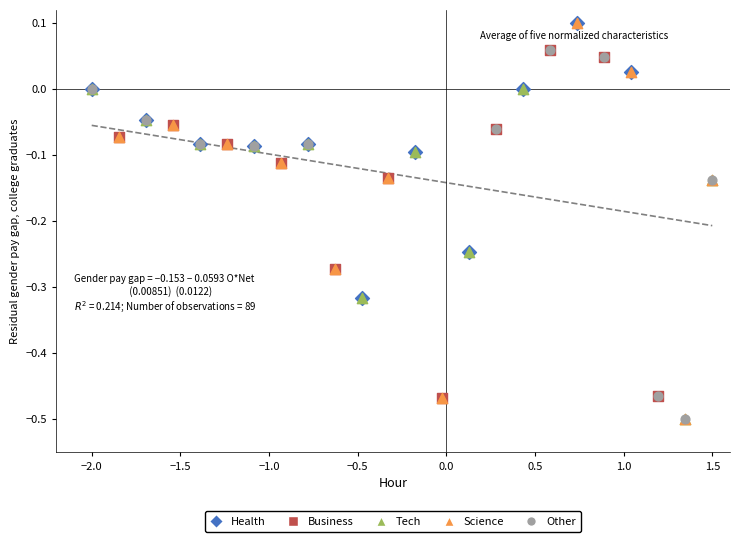

Which series has the largest Y range (max minus min)?

Science